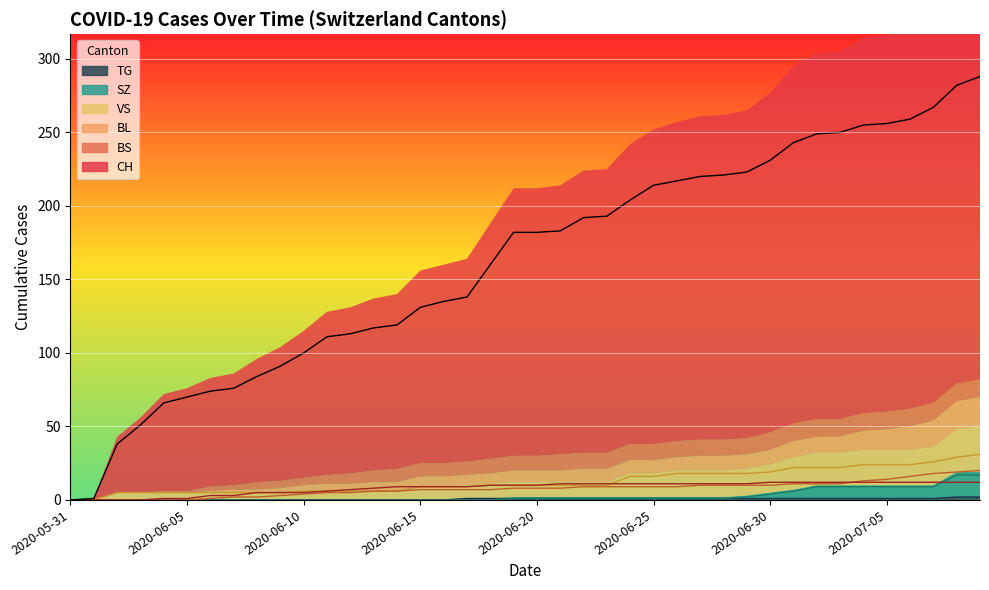

What is the sum of all BL values?

304